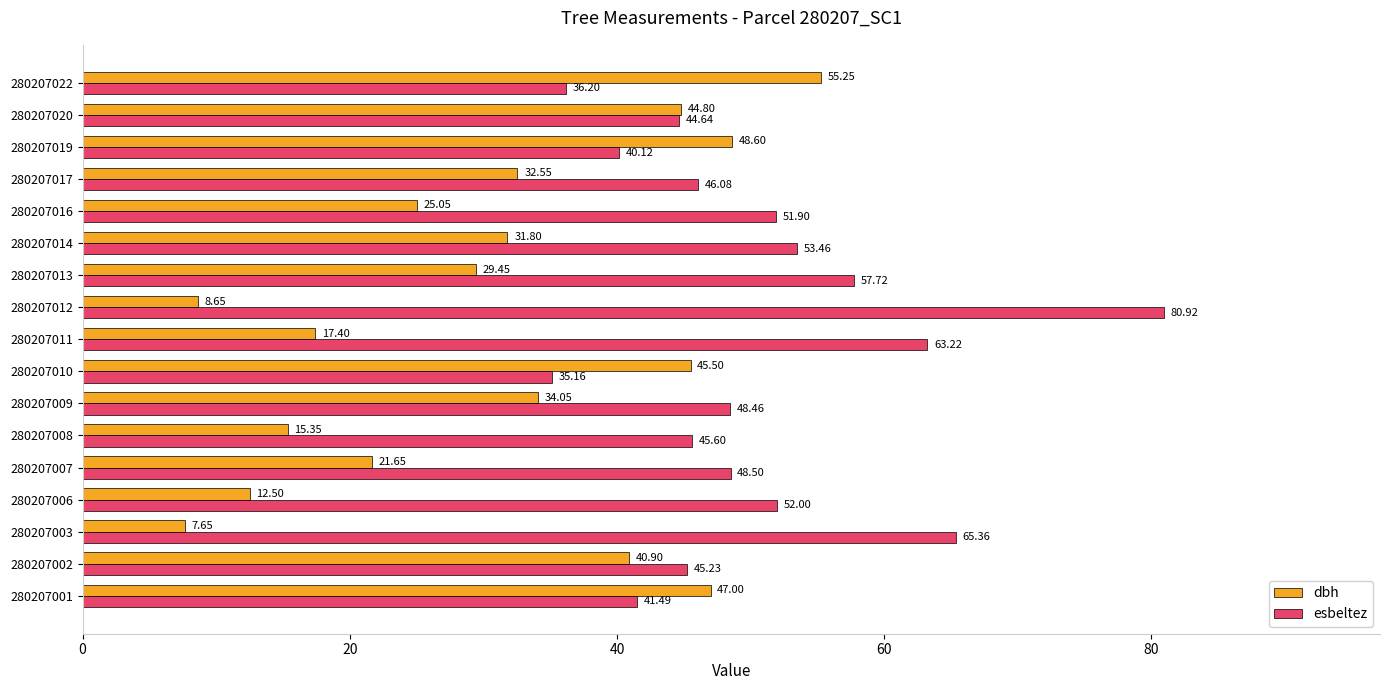

What is the average value of the esbeltez series?

50.4